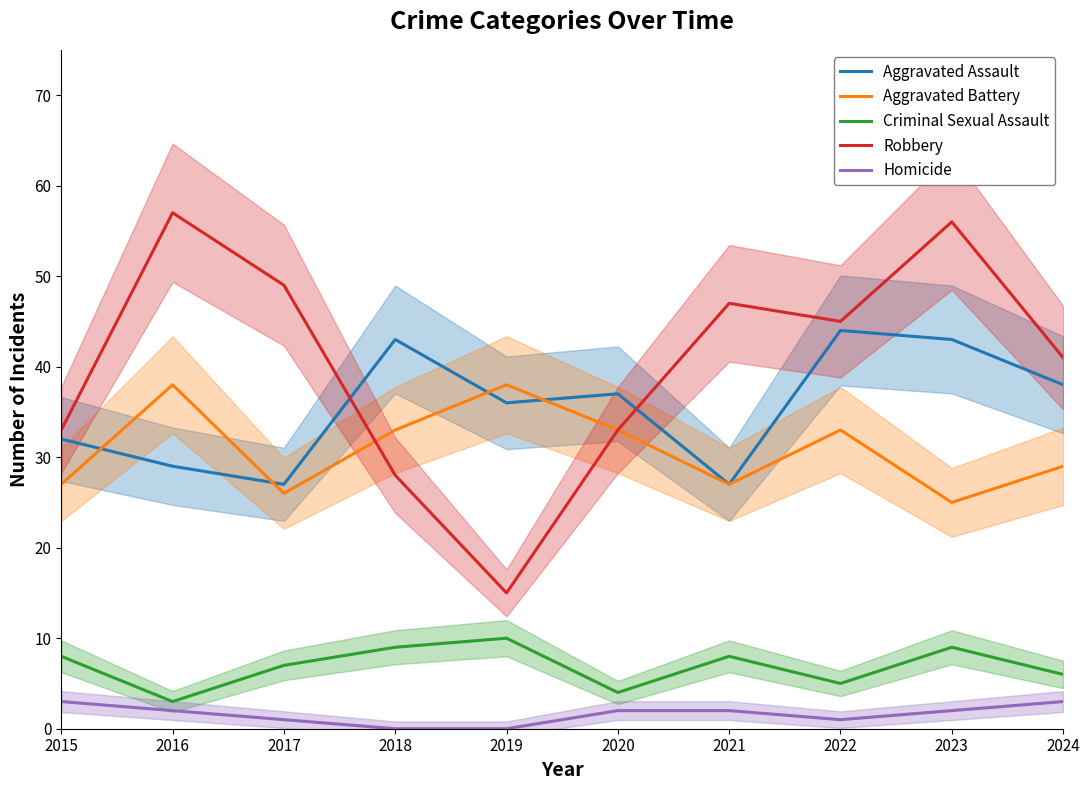

Is the value of Robbery at 2015 greater than the value of Criminal Sexual Assault at 2016?

Yes